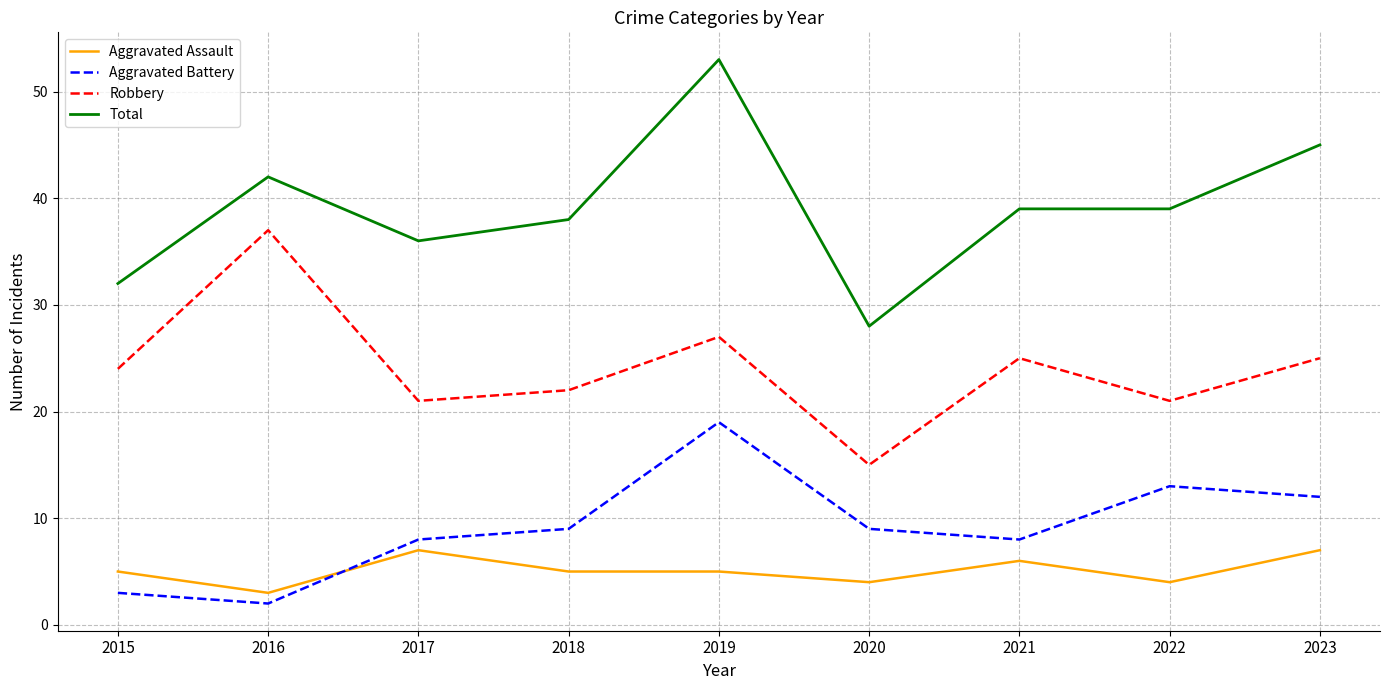

At which category does the chart reach its peak across all series?

2019